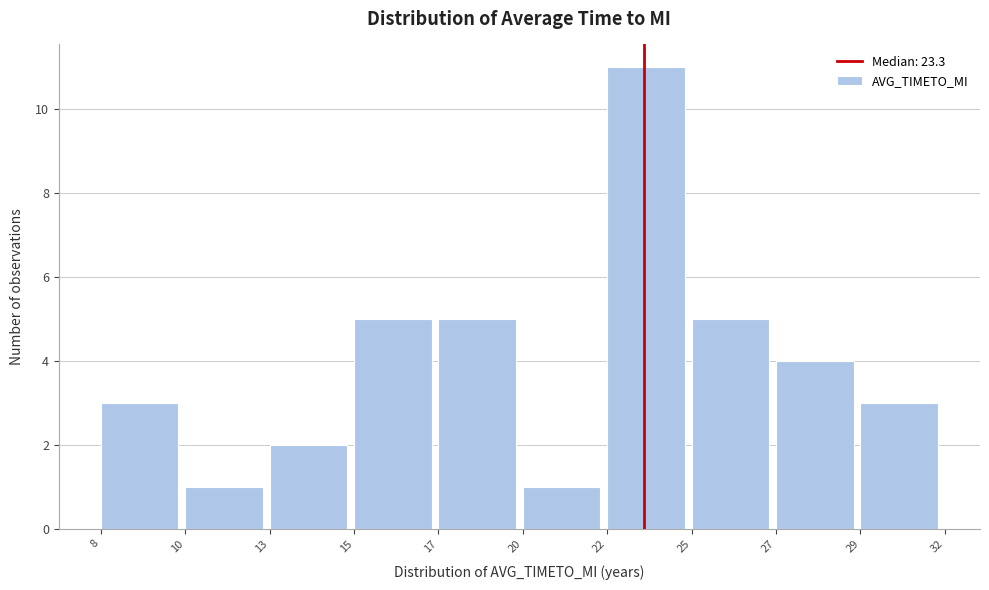

Reading right to left, what are all the values shown in this chart?

3	4	5	11	1	5	5	2	1	3